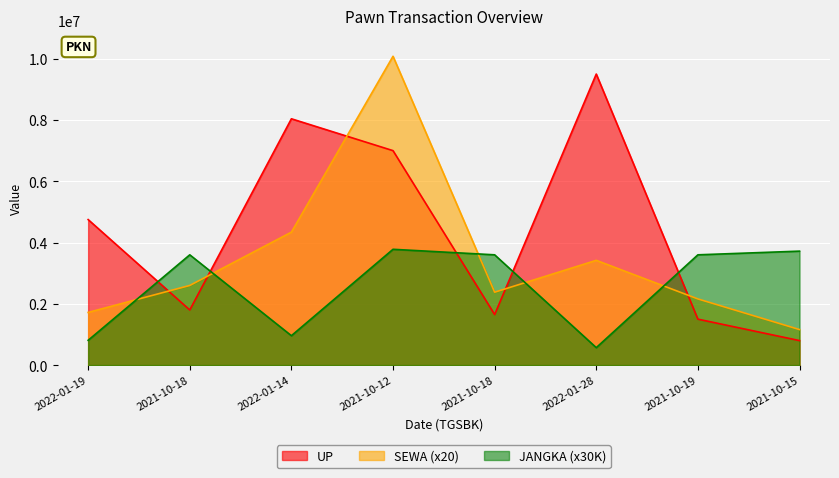

Is the value of UP at 2021-10-12 greater than the value of JANGKA at 2021-10-15?

Yes